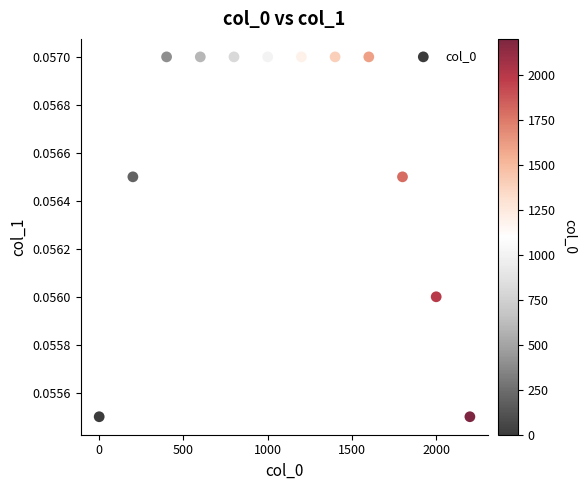

What is the average X value?

1100.0